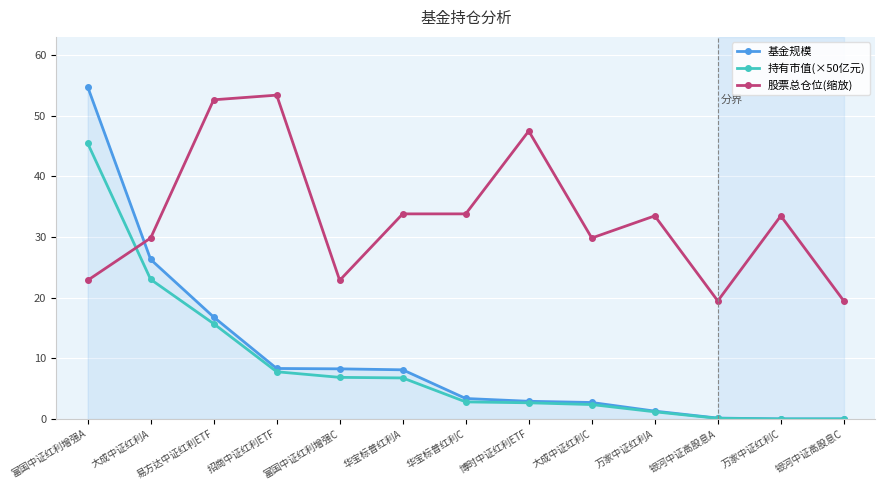

How many intersections are there between 股票总仓位(缩放) and 基金规模?

1